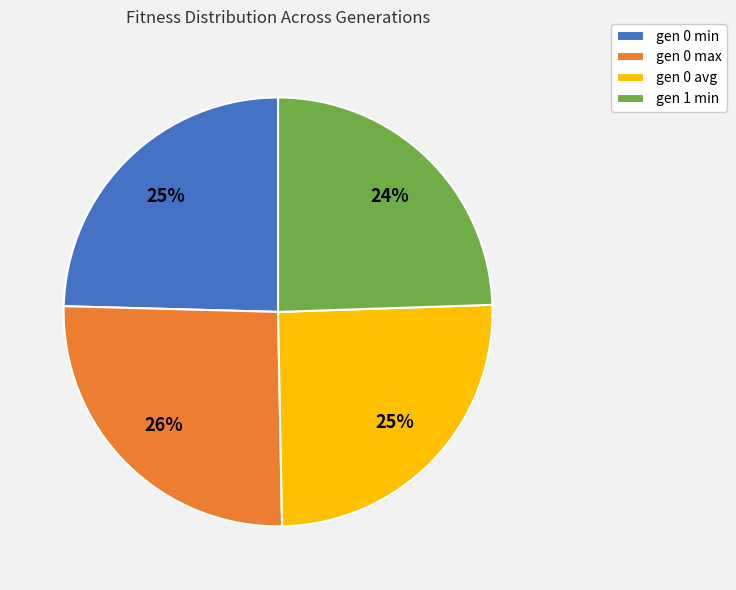

The gen 0 avg slice represents 25% of the pie. True or false?

True